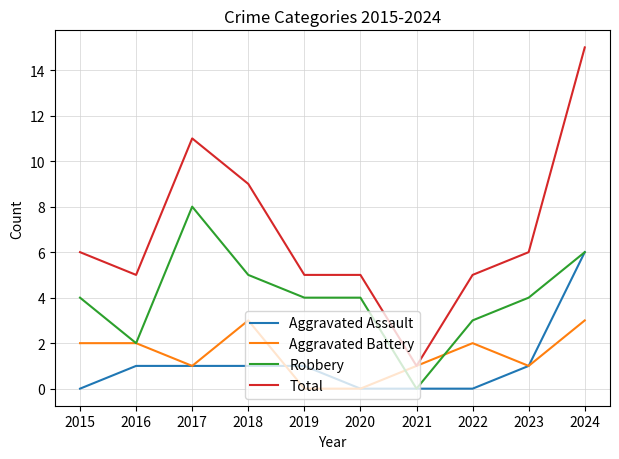

The Robbery series shows 2 at 2024. True or false?

False